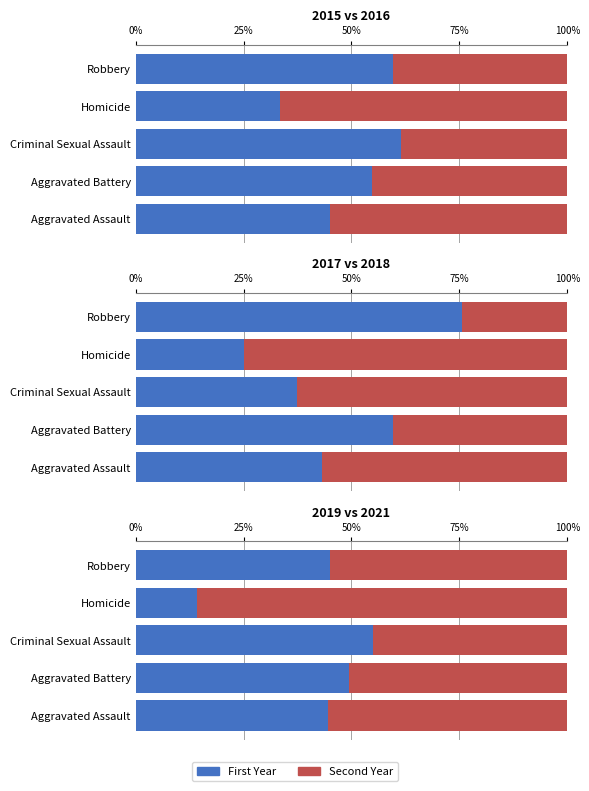

What is the label of the 5th bar from the right?

Aggravated Assault